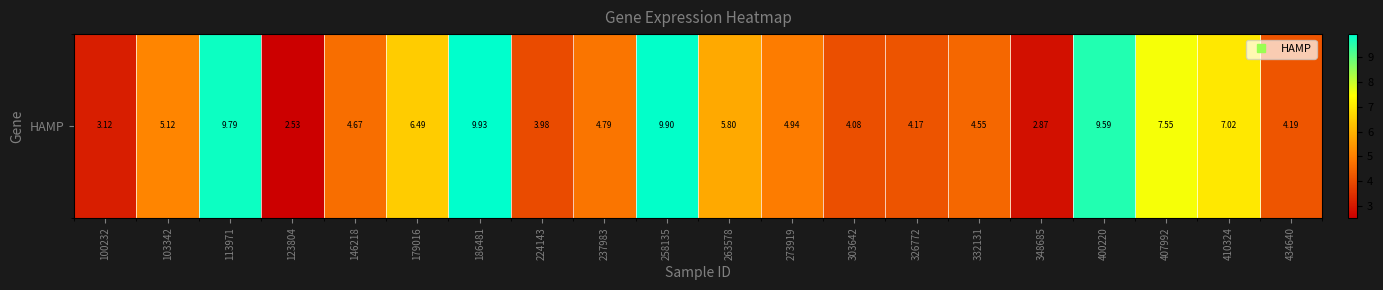

Which category has the lowest value across all series?

123804